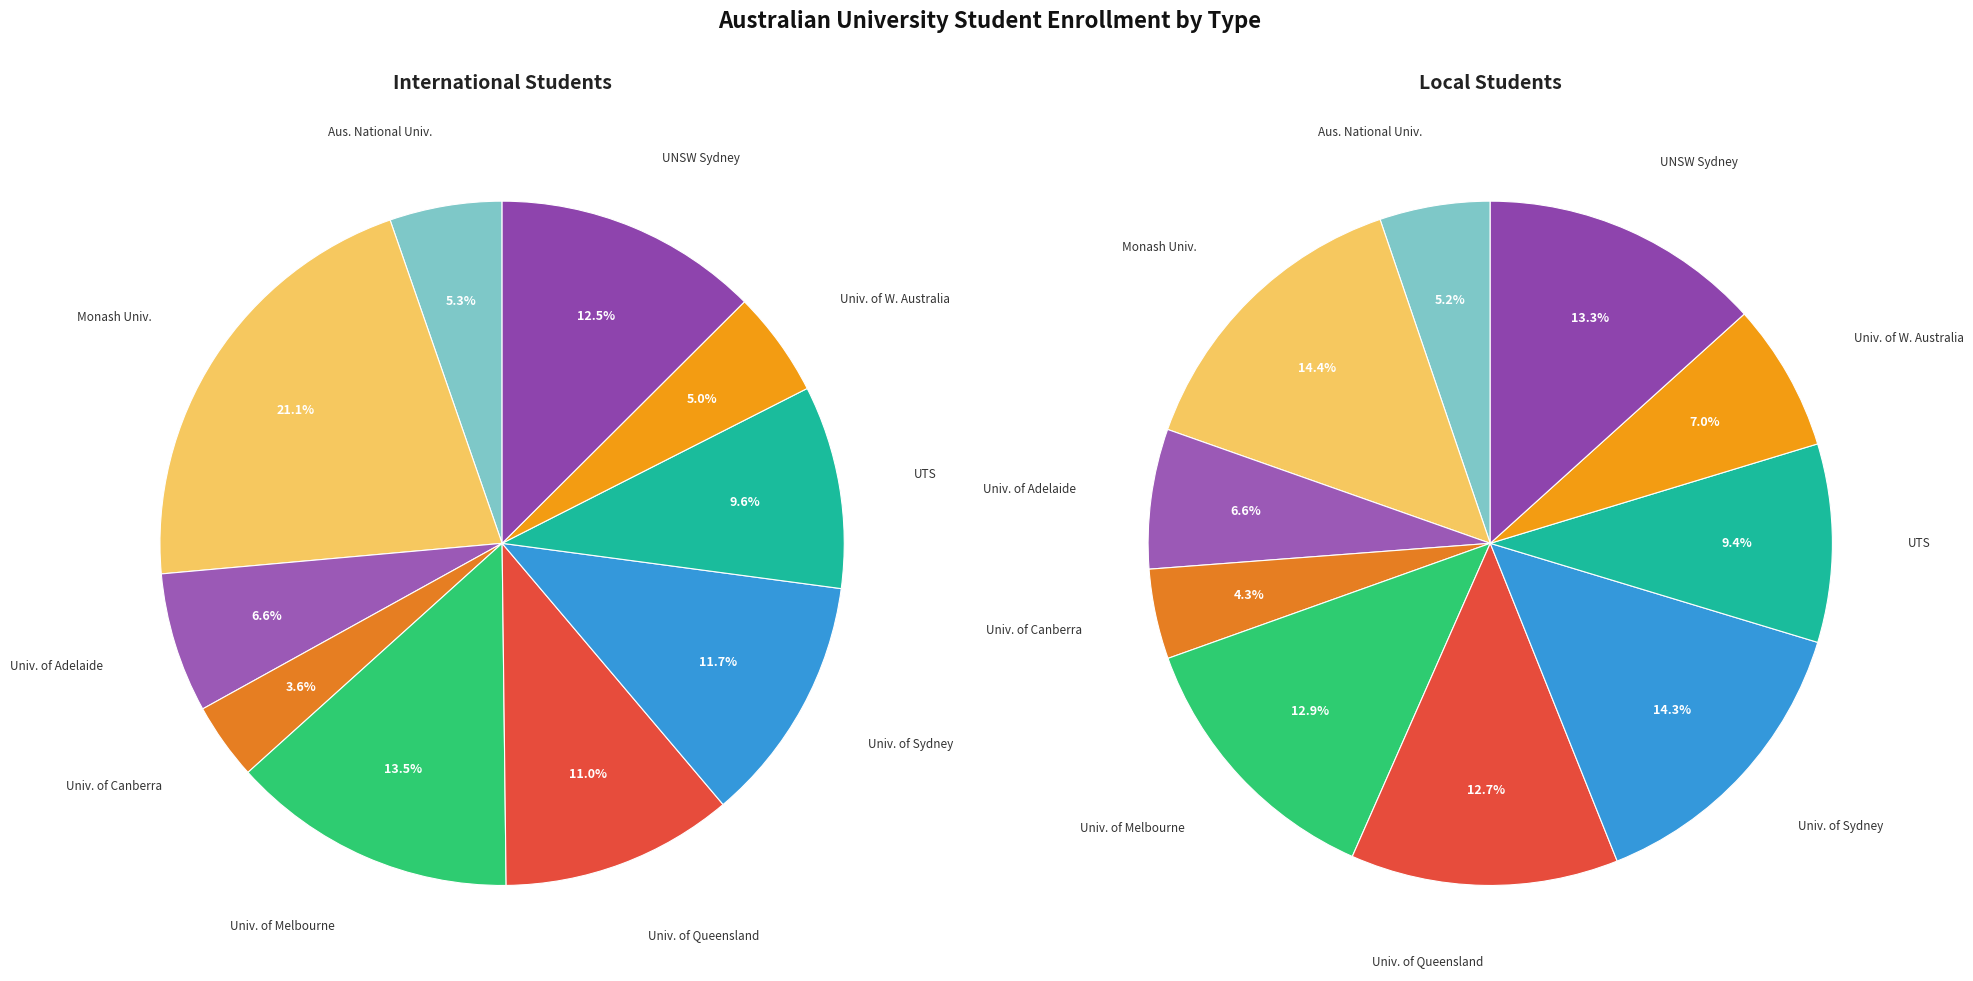

To the nearest percent, what percentage of the pie is University of Sydney?

14%